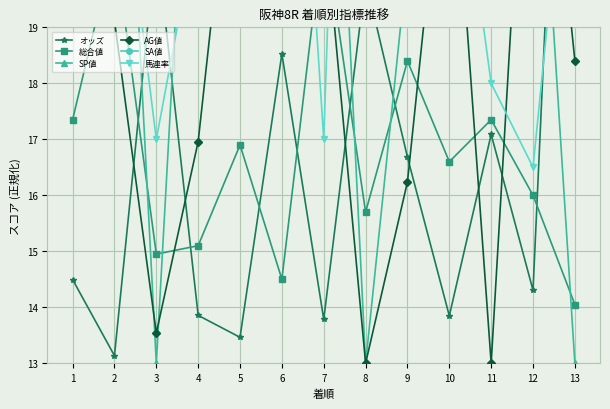

Does the chart display data point markers on the line(s)?

Yes